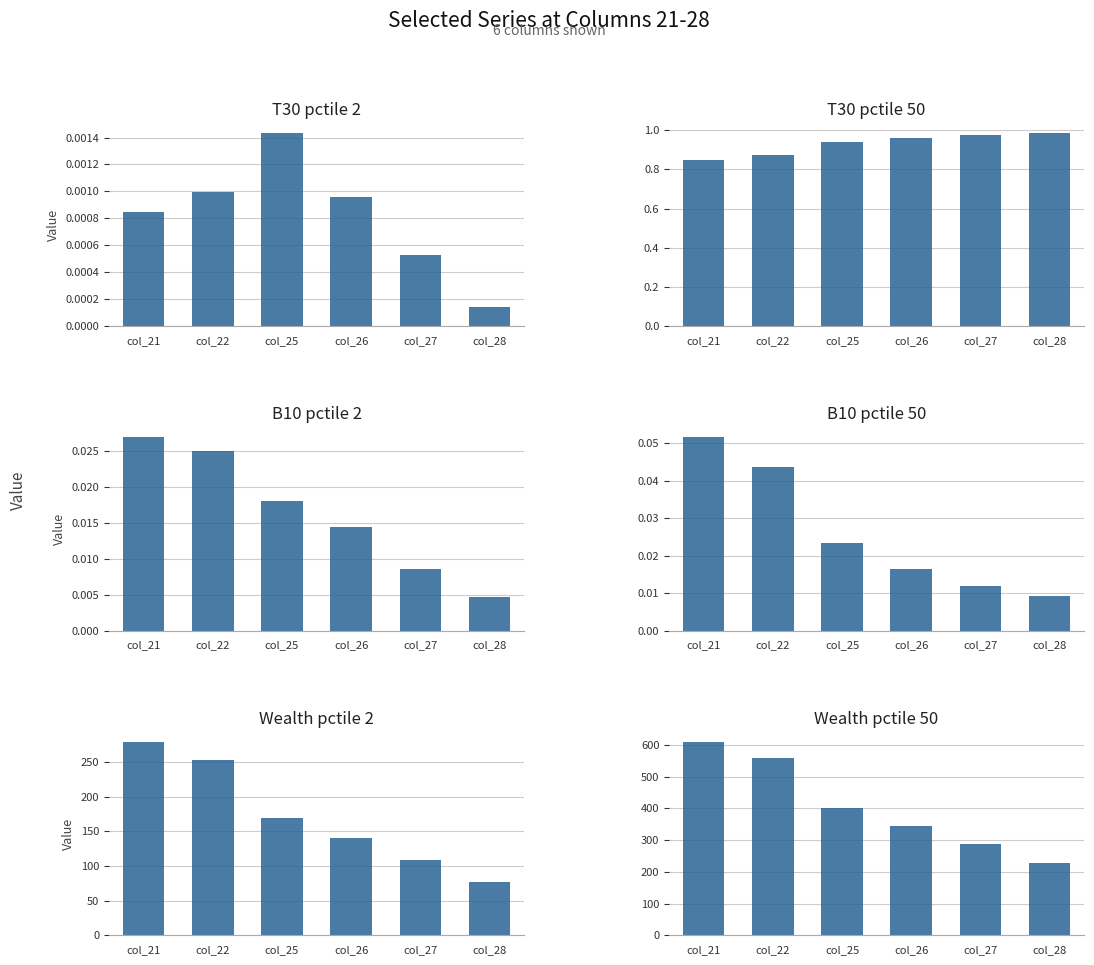

At which label is B10_pctile_50 closest to 0?

col_28